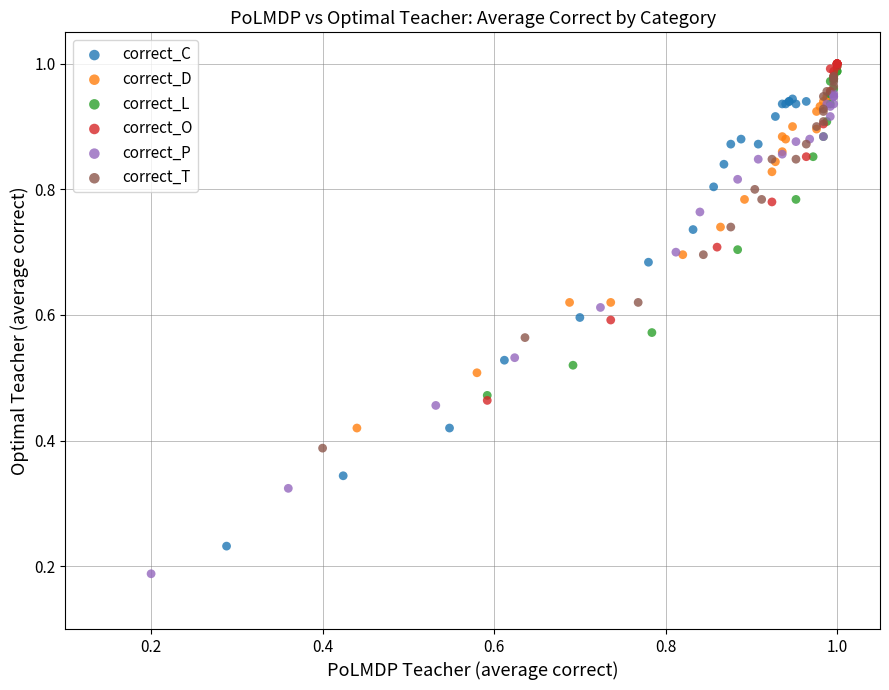

Which series has the largest Y range (max minus min)?

correct_P